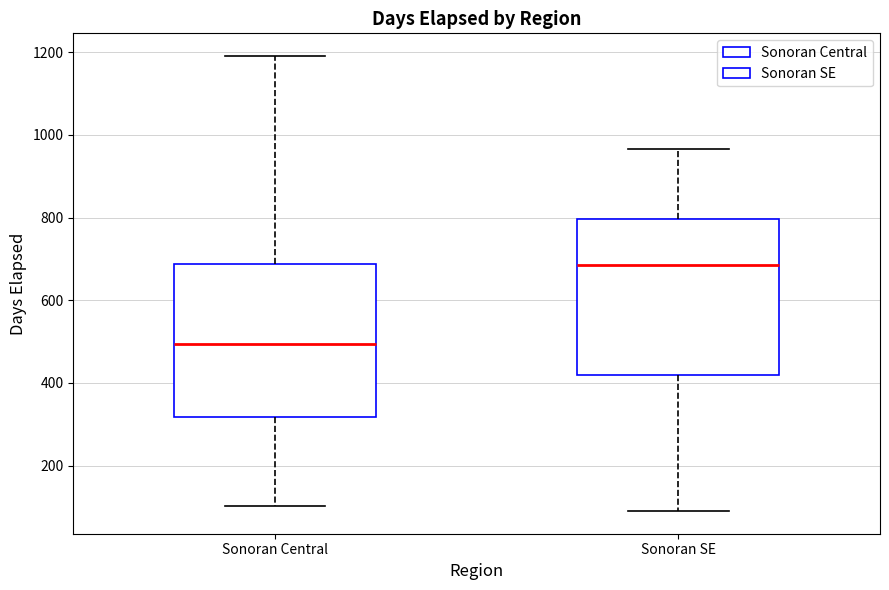

Where is the lower edge of the box for Sonoran SE on the y-axis? The values are not printed on the chart, so give them approximately, as read against the axis.

420